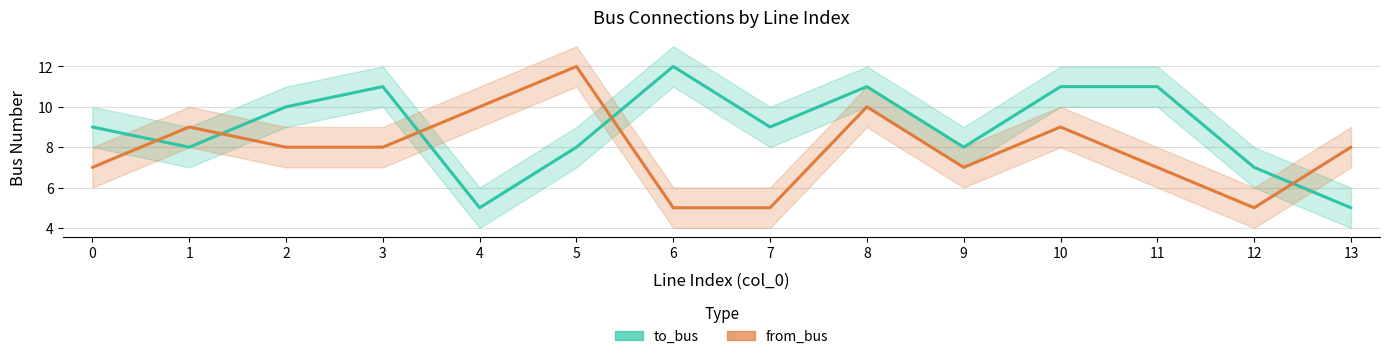

Which category has the highest value in the from_bus series?

5